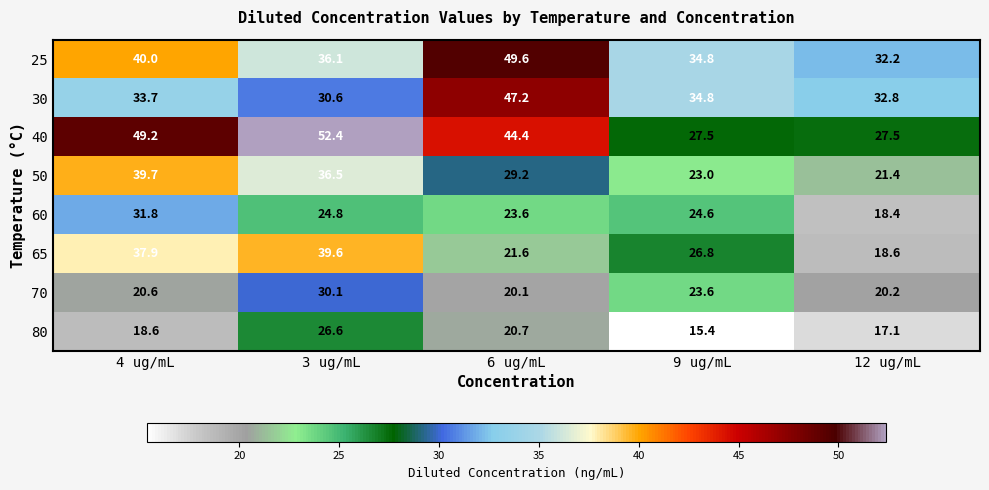

What is the average value of the 50 series?

30.0